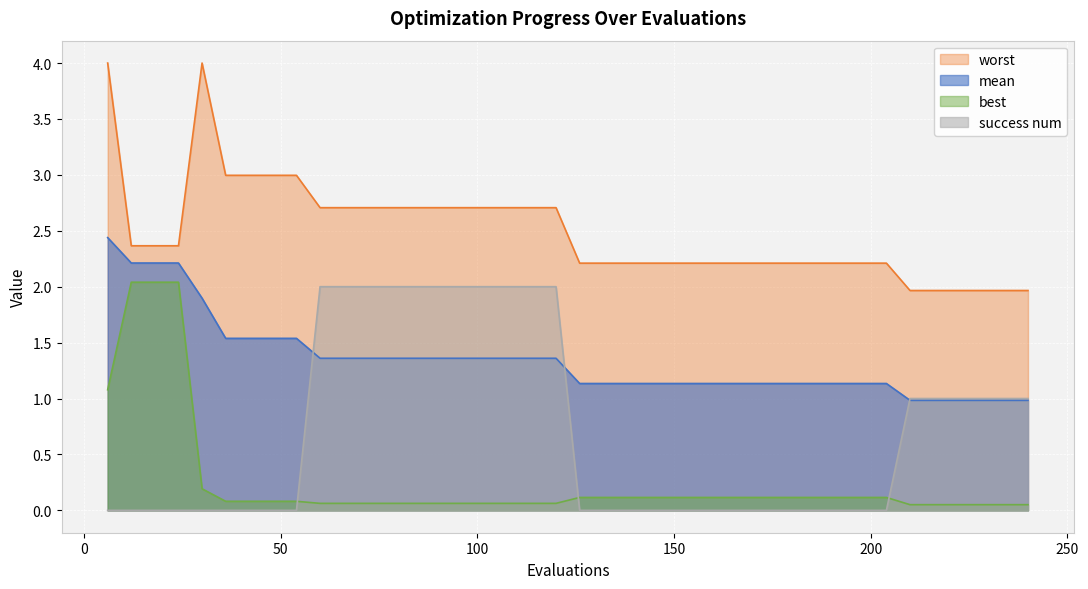

Reading left to right, transcribe all the data shown in this chart.

mean: 2.4	2.2	2.2	2.2	1.9	1.5	1.5	1.5	1.5	1.4	1.4	1.4	1.4	1.4	1.4	1.4	1.4	1.4	1.4	1.4	1.1	1.1	1.1	1.1	1.1	1.1	1.1	1.1	1.1	1.1	1.1	1.1	1.1	1.1	1.0	1.0	1.0	1.0	1.0	1.0
best: 1.1	2.0	2.0	2.0	0.2	0.1	0.1	0.1	0.1	0.1	0.1	0.1	0.1	0.1	0.1	0.1	0.1	0.1	0.1	0.1	0.1	0.1	0.1	0.1	0.1	0.1	0.1	0.1	0.1	0.1	0.1	0.1	0.1	0.1	0.1	0.1	0.1	0.1	0.1	0.1
worst: 4.0	2.4	2.4	2.4	4.0	3.0	3.0	3.0	3.0	2.7	2.7	2.7	2.7	2.7	2.7	2.7	2.7	2.7	2.7	2.7	2.2	2.2	2.2	2.2	2.2	2.2	2.2	2.2	2.2	2.2	2.2	2.2	2.2	2.2	2.0	2.0	2.0	2.0	2.0	2.0
success num: 0.0	0.0	0.0	0.0	0.0	0.0	0.0	0.0	0.0	2.0	2.0	2.0	2.0	2.0	2.0	2.0	2.0	2.0	2.0	2.0	0.0	0.0	0.0	0.0	0.0	0.0	0.0	0.0	0.0	0.0	0.0	0.0	0.0	0.0	1.0	1.0	1.0	1.0	1.0	1.0